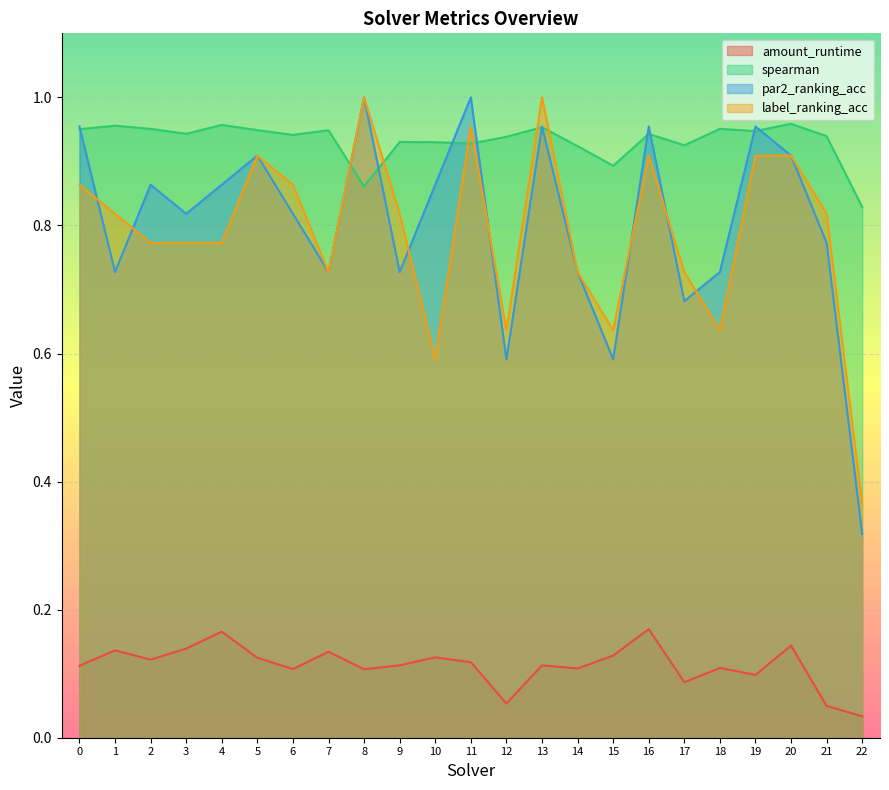

Which series has the widest spread of values?

par2_ranking_acc